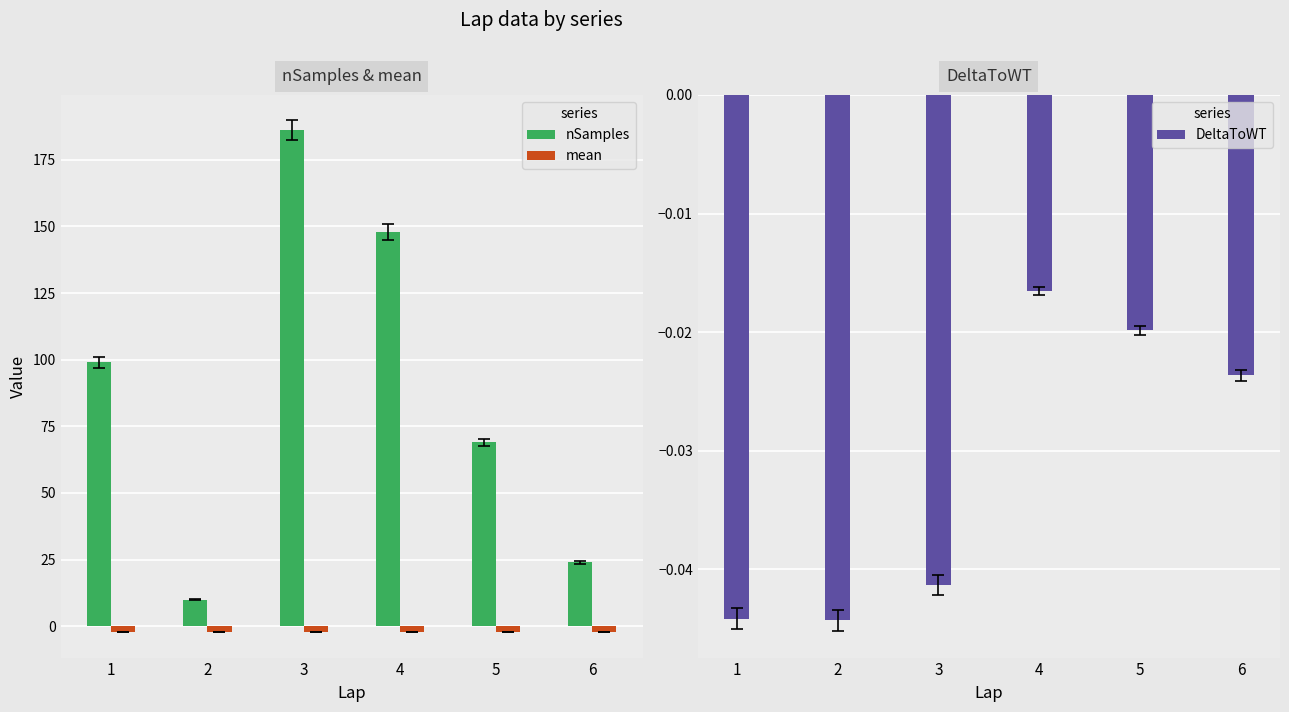

Reading right to left, transcribe all the data shown in this chart.

nSamples: 6=24.0	5=69.0	4=148.0	3=186.0	2=10.0	1=99.0
mean: 6=-2.1	5=-2.1	4=-2.1	3=-2.1	2=-2.1	1=-2.1
DeltaToWT: 6=-0.0	5=-0.0	4=-0.0	3=-0.0	2=-0.0	1=-0.0